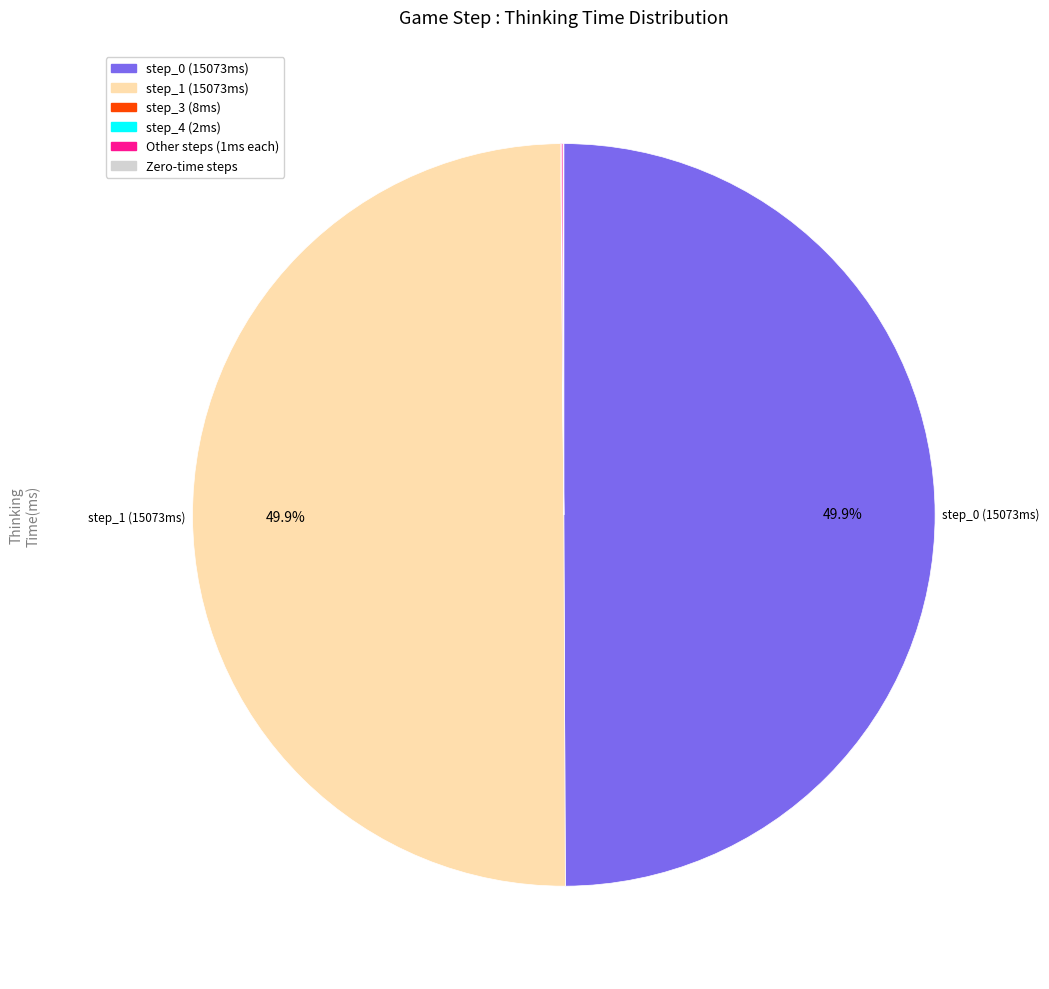

Rank the categories by value from lowest to highest.

step_5, step_6, step_9, step_10, step_13, step_15, step_18, step_25, step_28, step_32, step_2, step_7, step_8, step_11, step_12, step_14, step_16, step_17, step_19, step_20, step_21, step_22, step_23, step_24, step_26, step_27, step_29, step_30, step_31, step_33, step_4, step_3, step_0, step_1